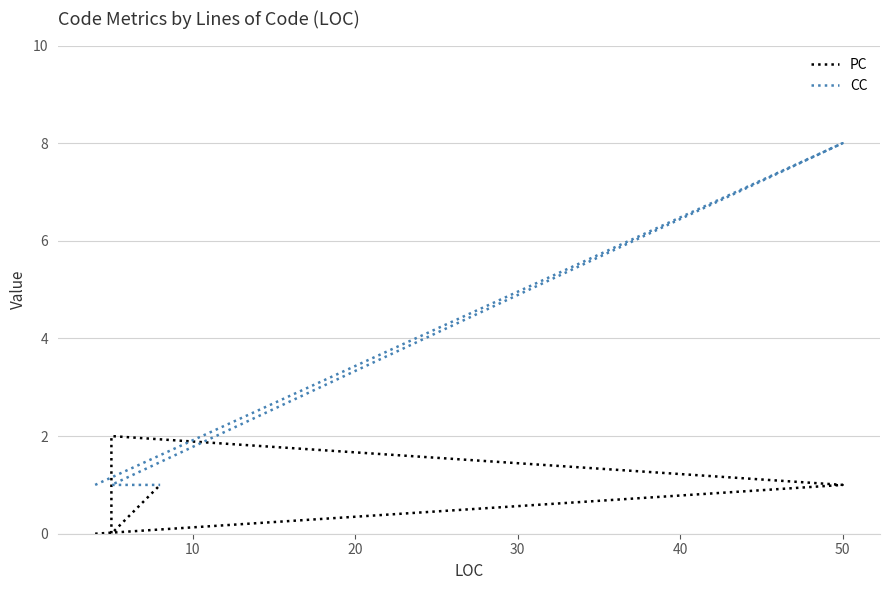

How many PC values are between 0 and 2?

6